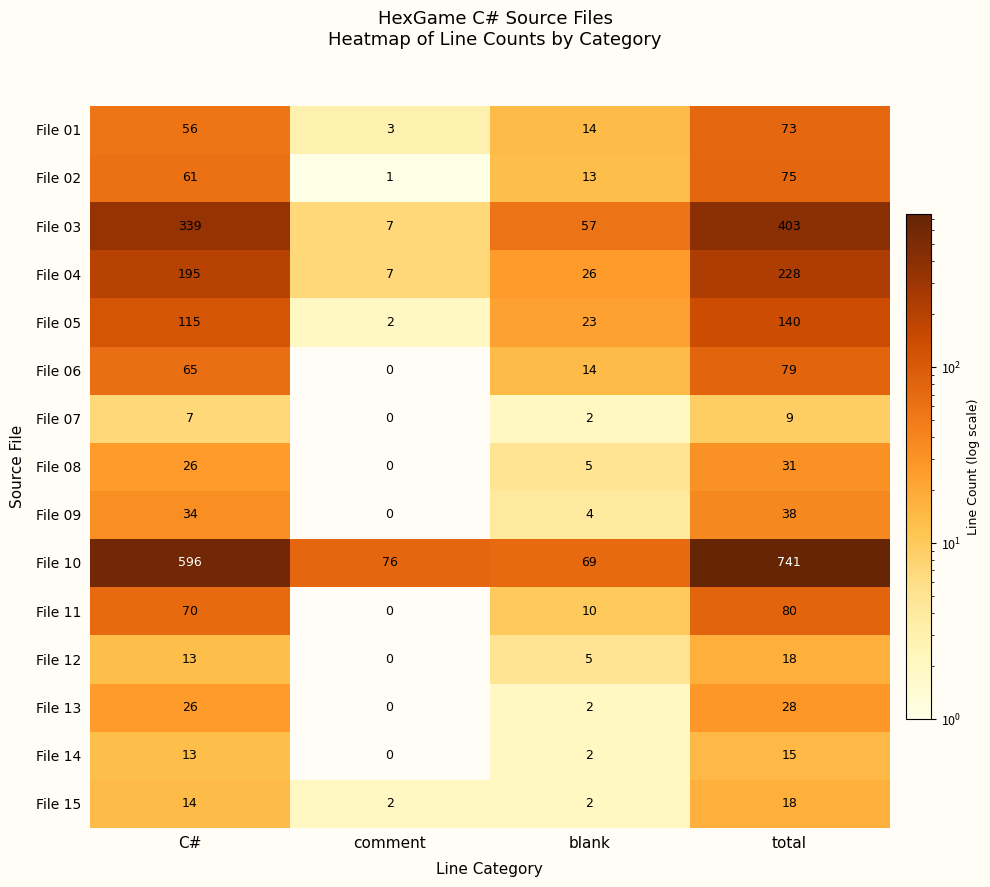

Where is File 14 nearest to the value 7?

blank